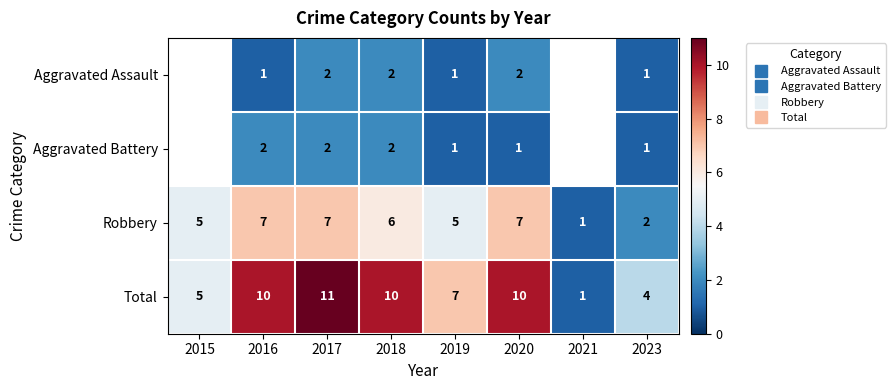

What is the difference between the second highest and second lowest values in the Total series?

6.0